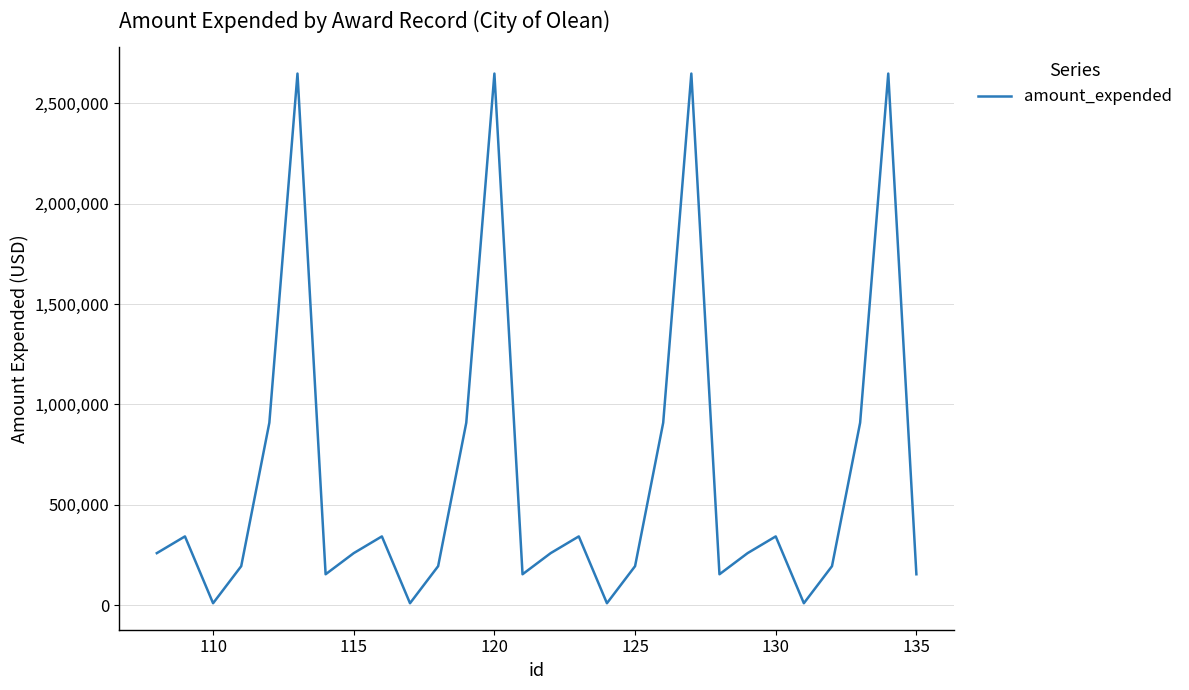

What is the difference between the maximum and minimum values?

2638377